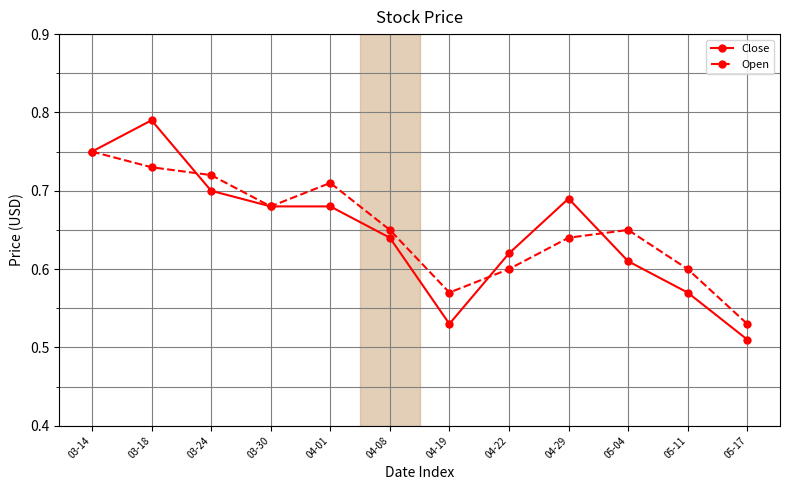

Where is Close nearest to the value 0?

05-17